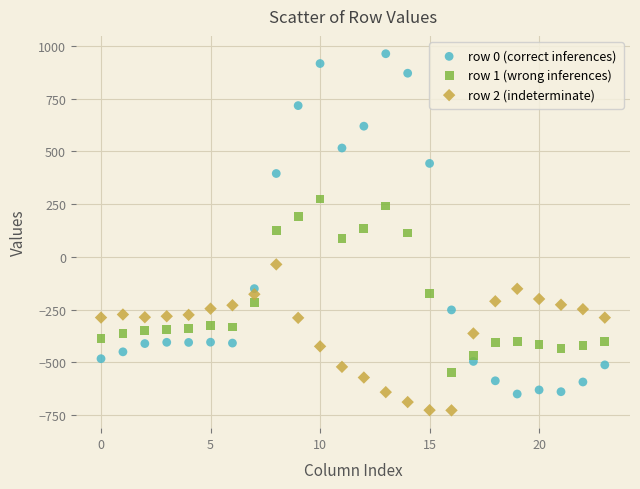

Which series reaches the maximum Y coordinate?

row 0 (correct inferences)